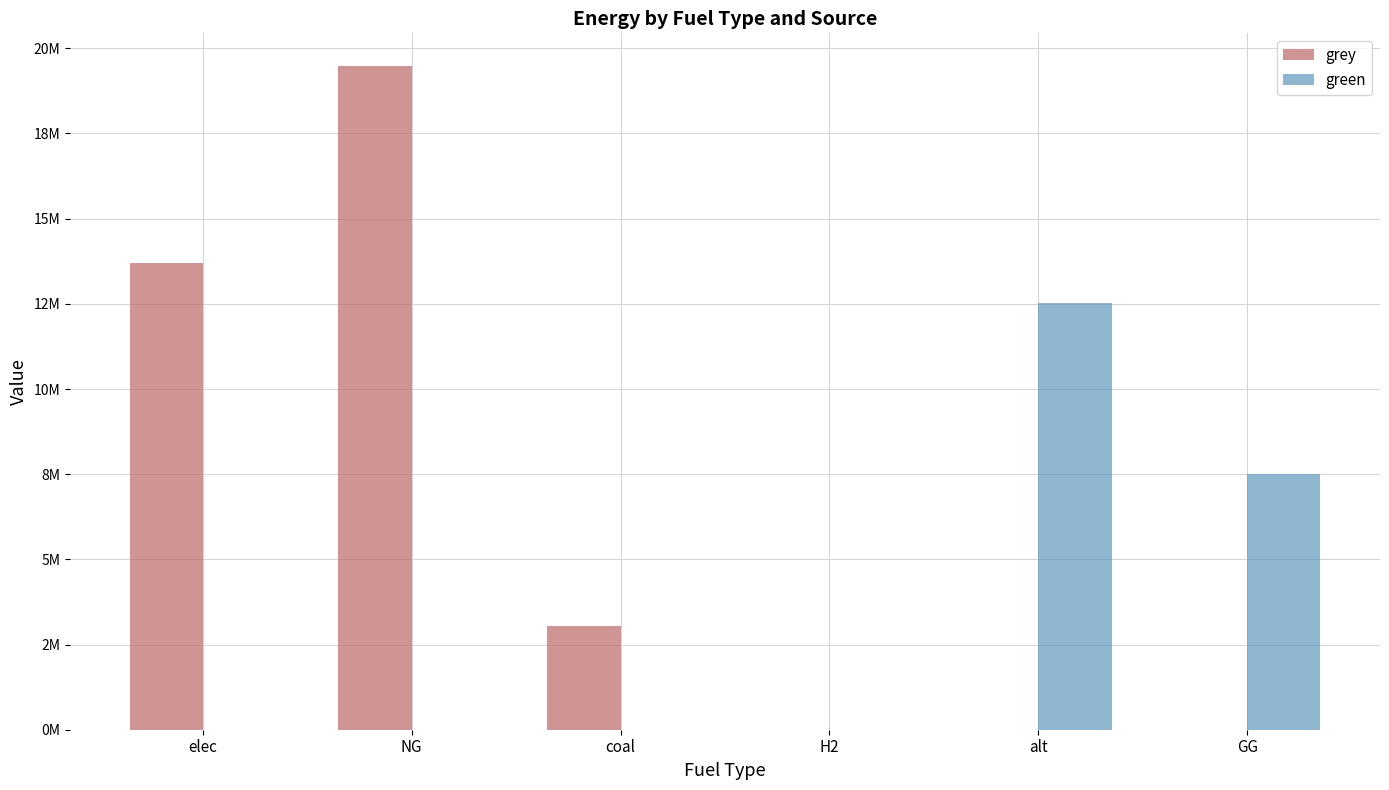

What are all the series names shown in the legend?

grey, green